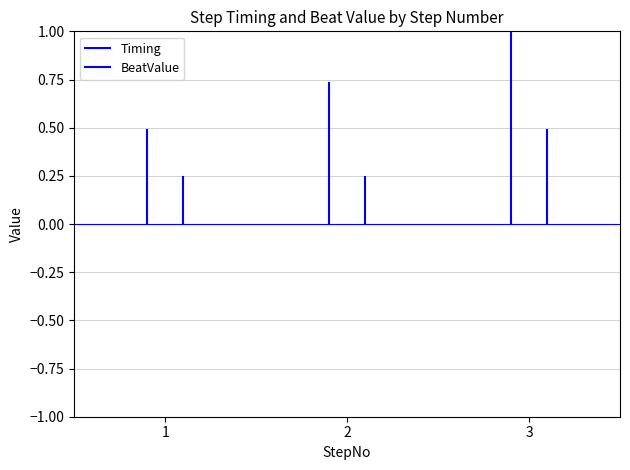

List the series in order of their overall mean, lowest first.

BeatValue, Timing